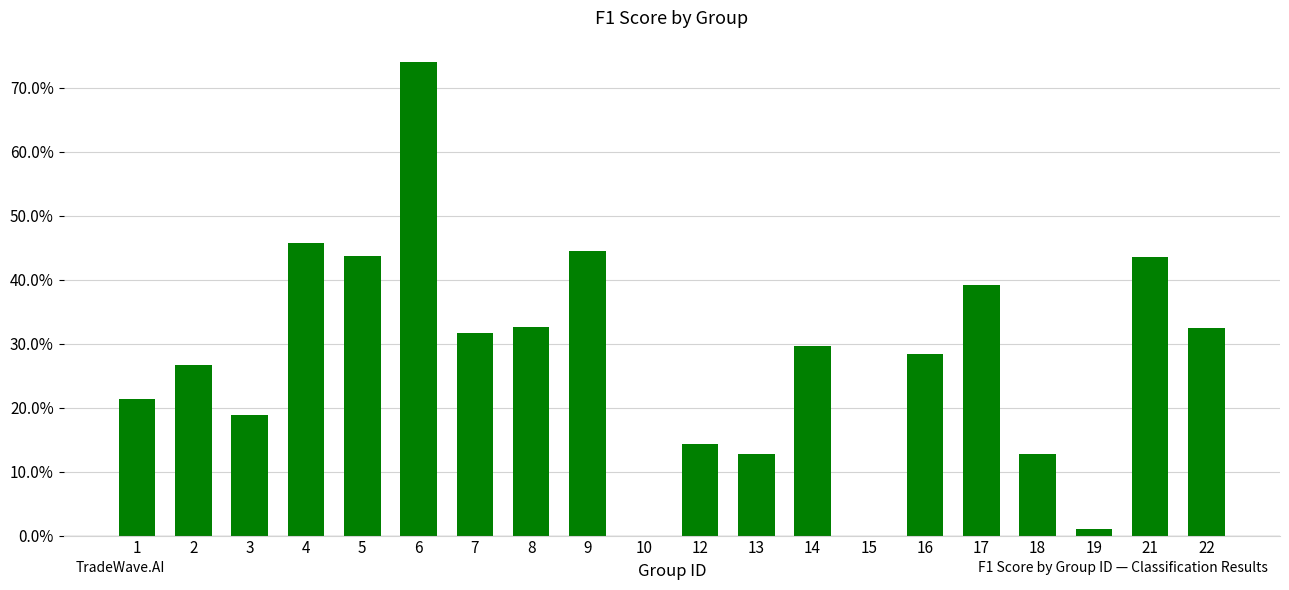

Are the bars horizontal?

No